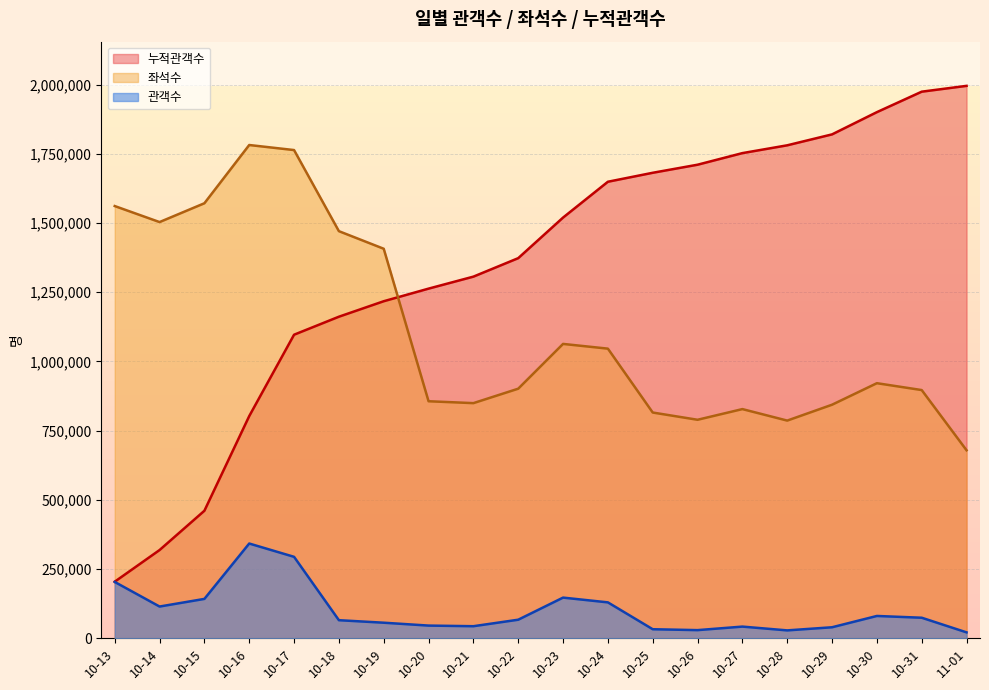

What is the lowest value of the 좌석수 series?

679012